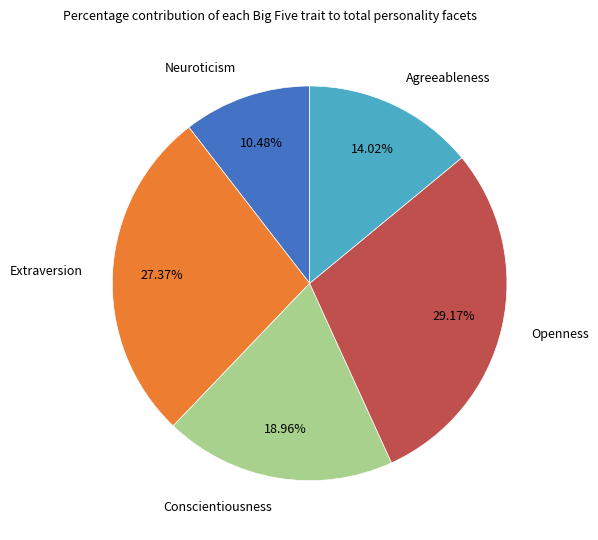

Does Agreeableness represent more than half of the total?

No